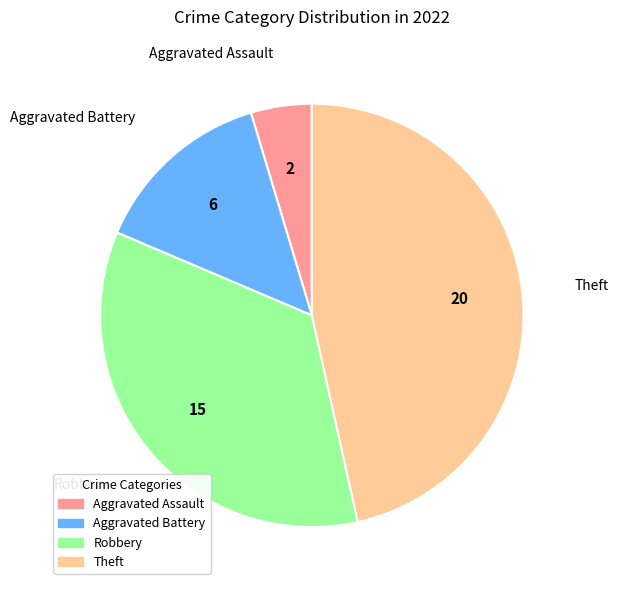

What is the smallest slice in the pie chart?

Aggravated Assault